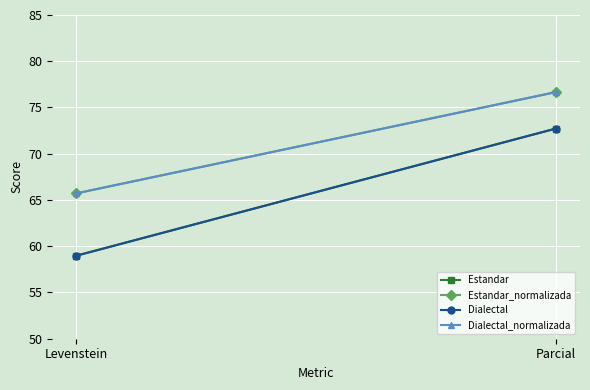

Which series has the widest spread of values?

Estandar